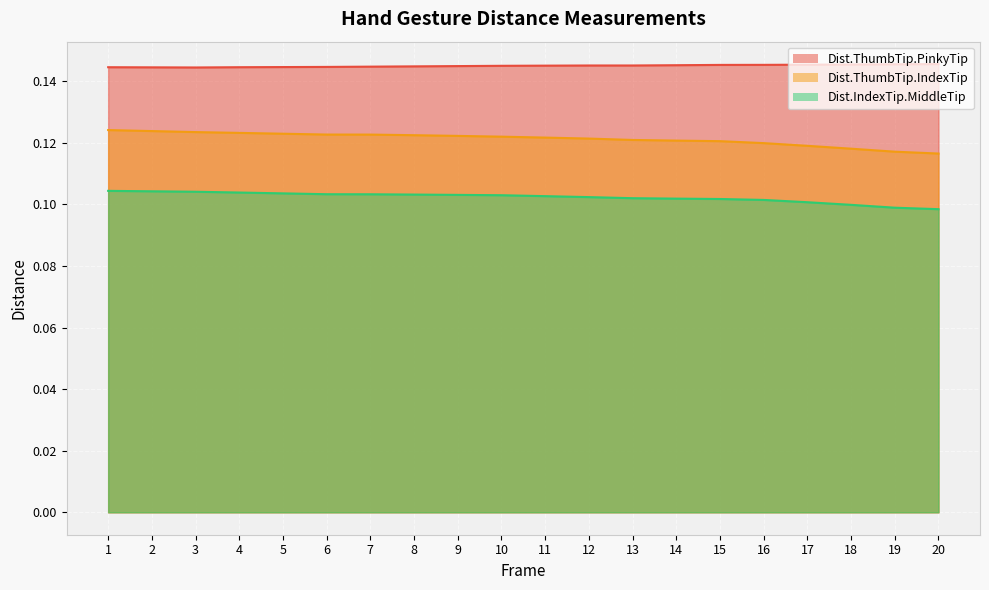

What is the value of the Dist.ThumbTip.PinkyTip point at the 16th from the left?

0.1